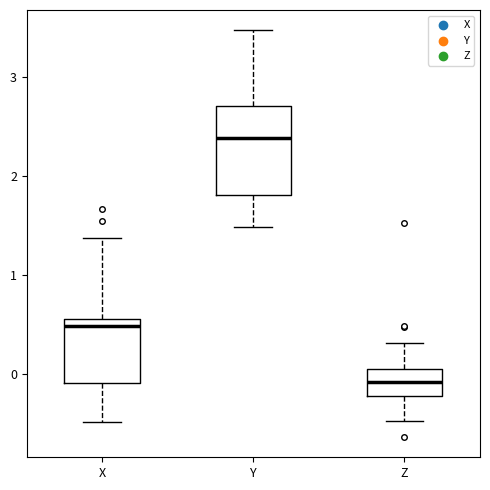

Where is the lower edge of the box for Z on the y-axis? The values are not printed on the chart, so give them approximately, as read against the axis.

-0.2